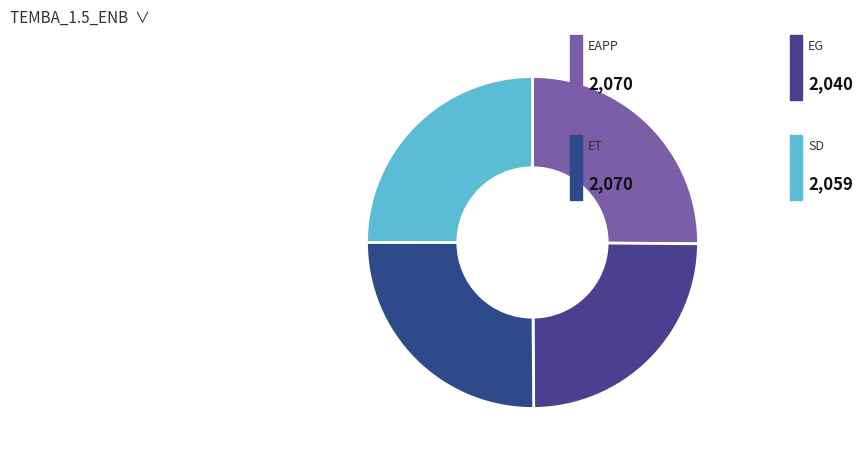

Count the number of slices in the pie.

4